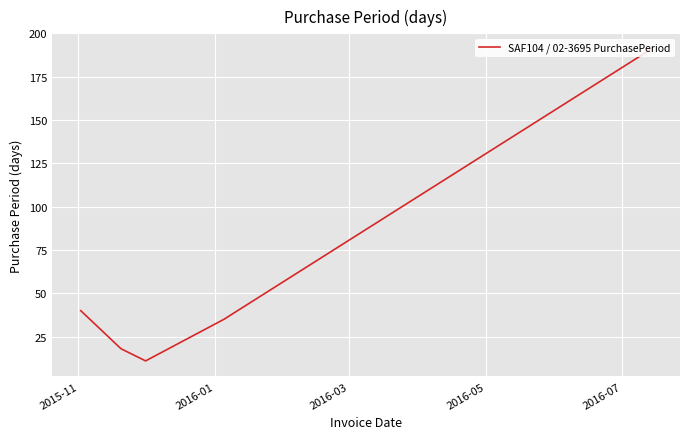

True or false: the data has more than 0 interior local peaks.

False